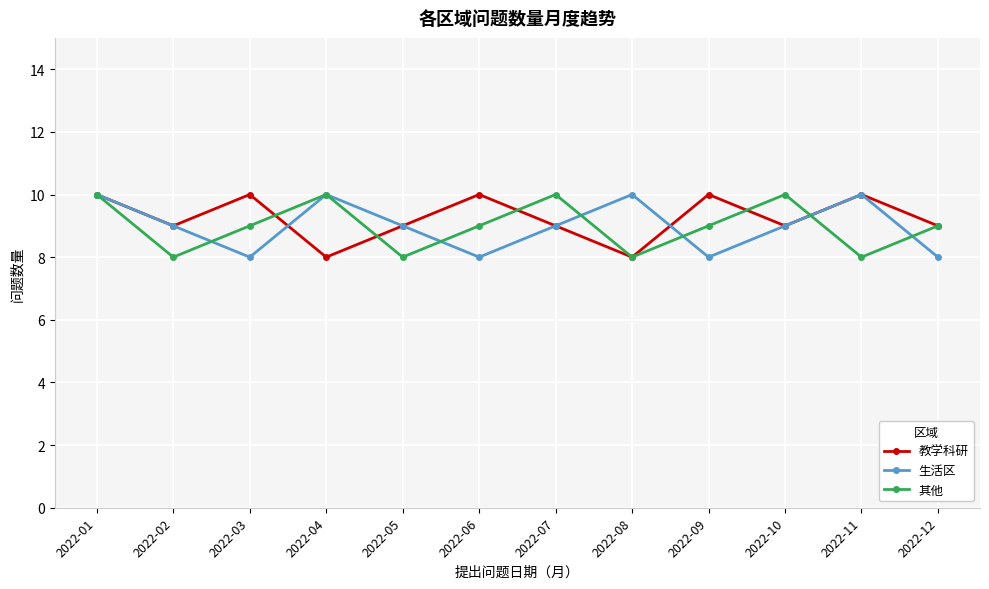

True or false: 生活区 has more than 2 points higher than both neighbors.

True